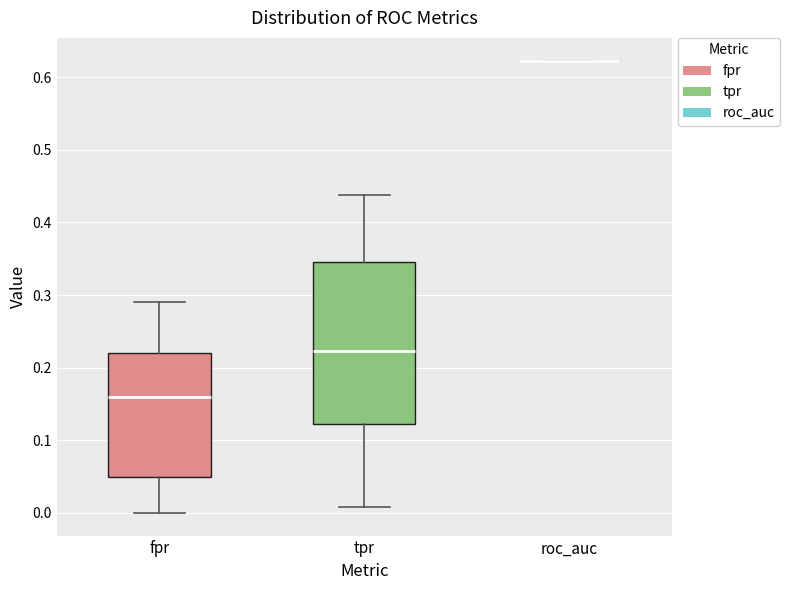

Reading left to right, read every box against the y-axis: the position of its median line, the range the box covers, and the ends of its whiskers. The values are not printed on the chart, so give them approximately, as read against the axis.

fpr: median 0.16, box 0.05 to 0.22, whiskers 0.00 to 0.29
tpr: median 0.22, box 0.12 to 0.35, whiskers 0.01 to 0.44
roc_auc: box collapsed to a line at 0.62, whiskers 0.62 to 0.62